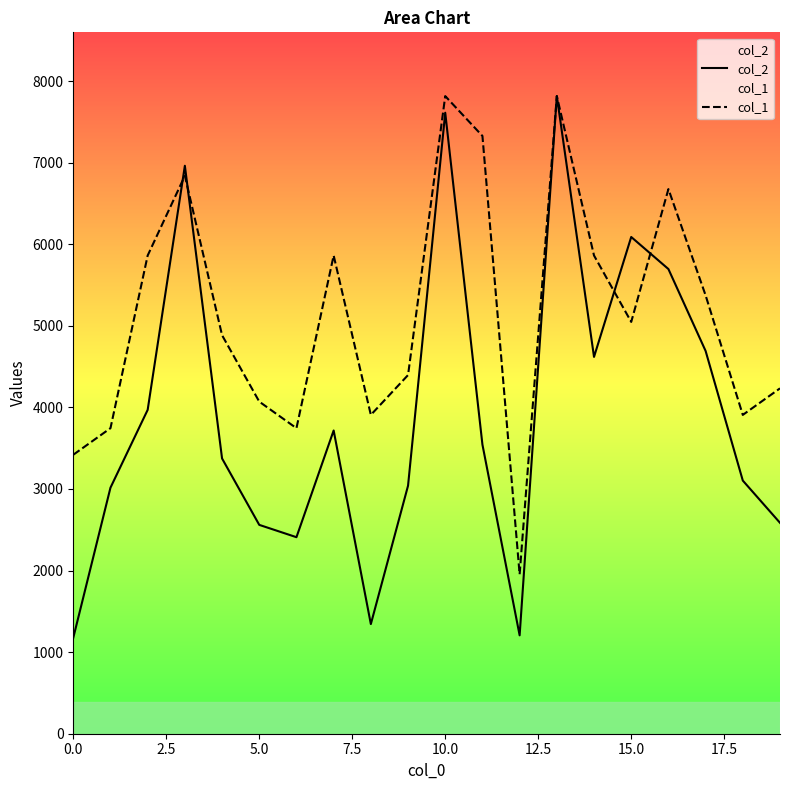

How many lines are shown in the chart?

2